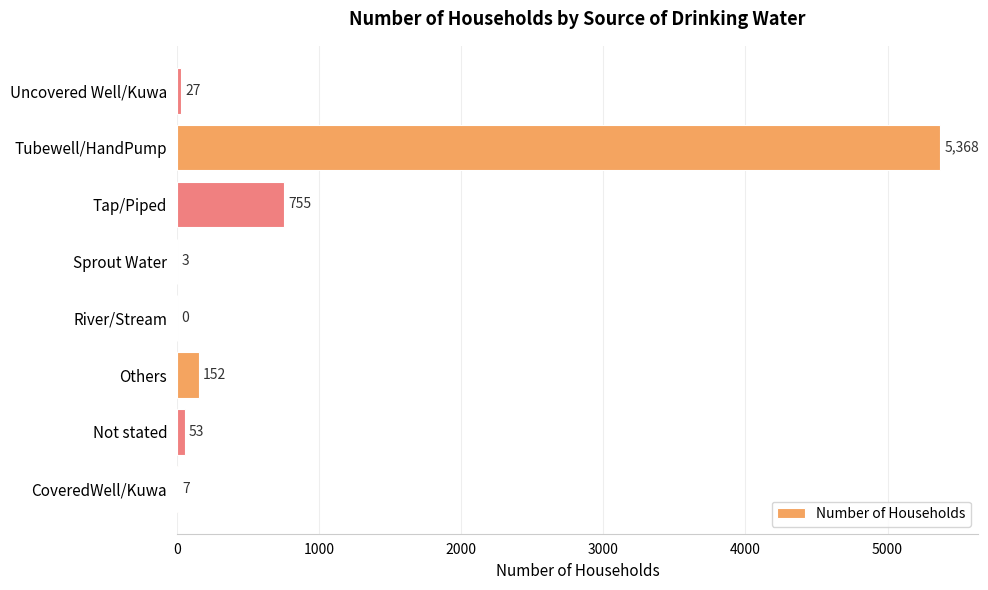

What is the sum of the values at Tap/Piped and Tubewell/HandPump?

6123